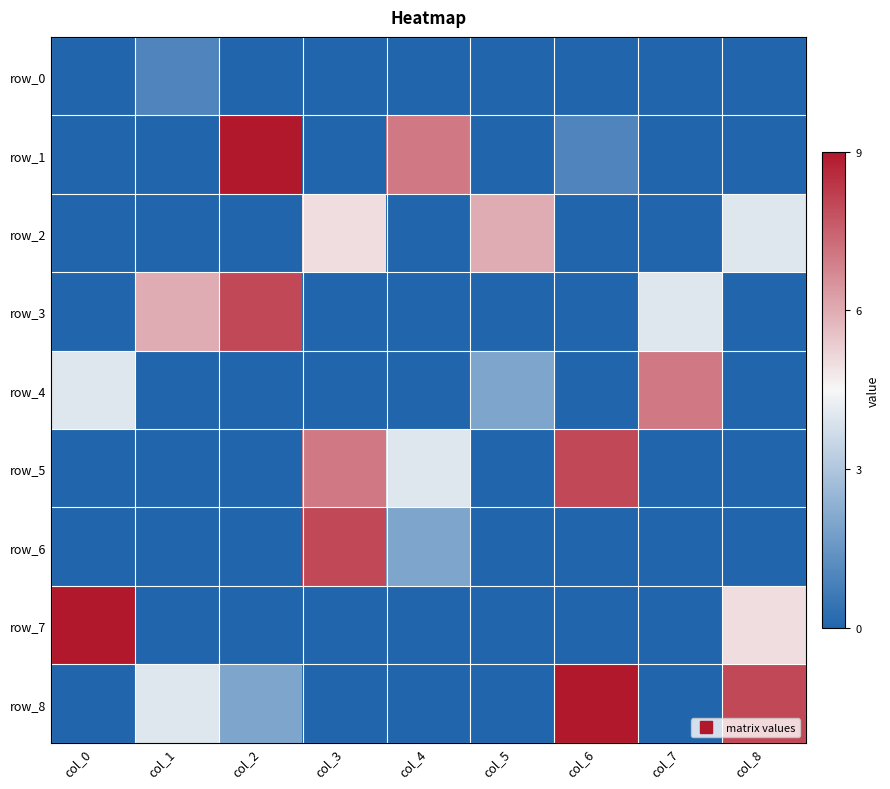

The value of row_2 at col_6 is 0. True or false?

True